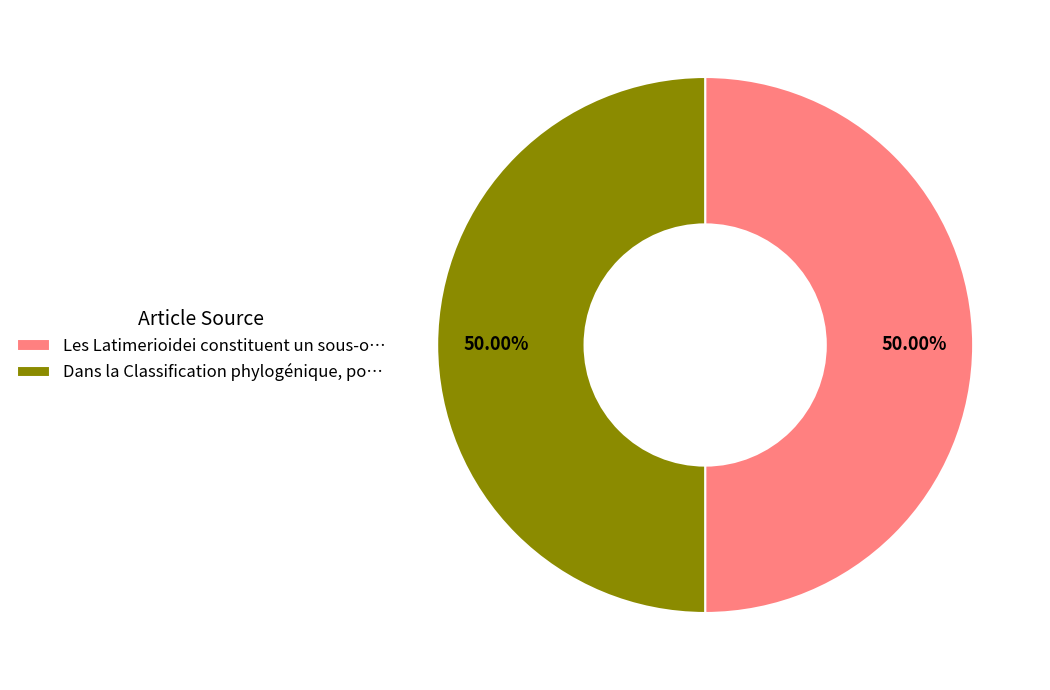

Approximately how many times larger is the value at Dans la Classification phylogénique, po… compared to Les Latimerioidei constituent un sous-o…?

1.0